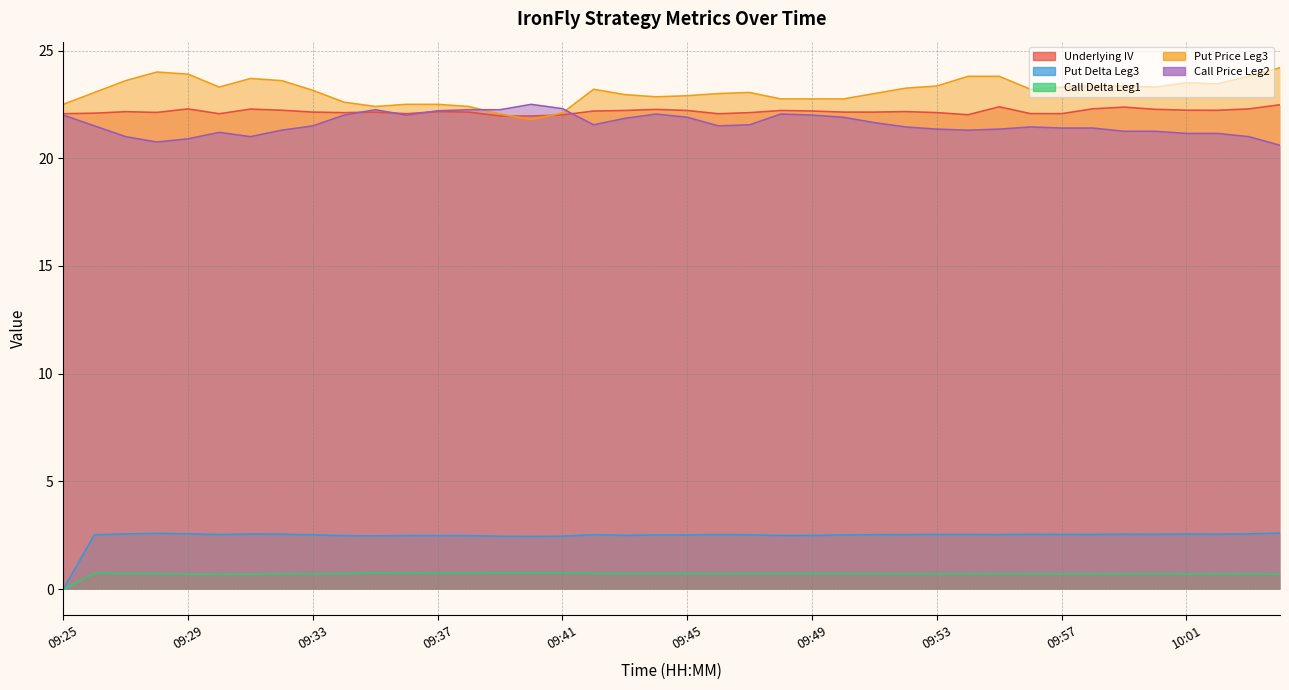

Does the chart have visible grid lines?

Yes